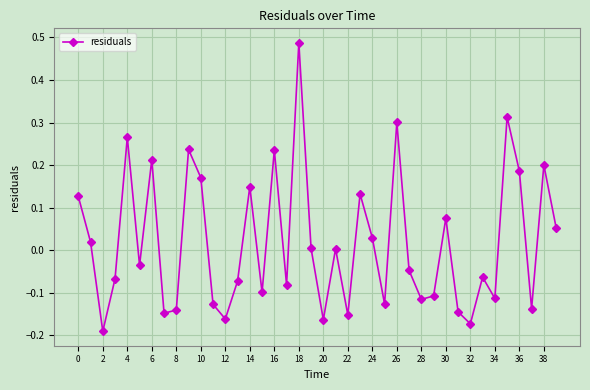

How many values are below zero?

21